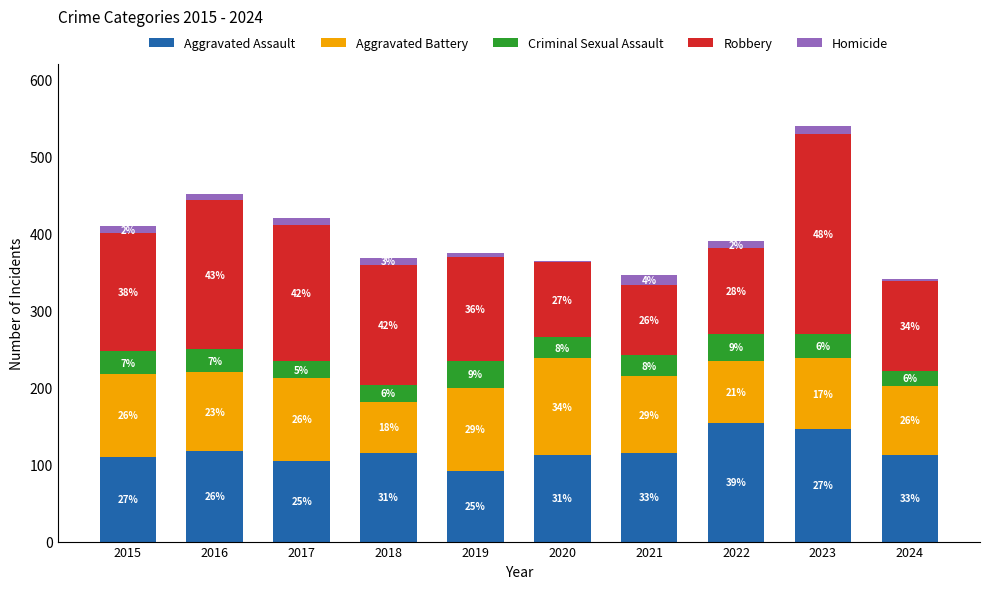

How many bars are there in total?

10